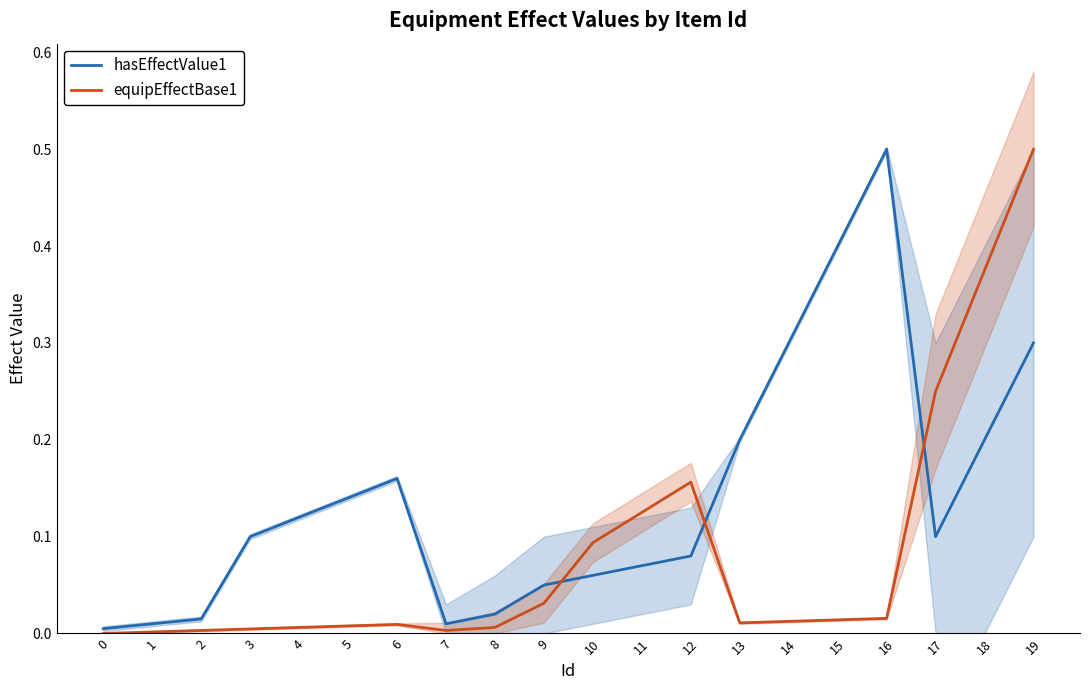

Reading right to left, what are all the values shown in this chart?

hasEffectValue1: 0.3	0.2	0.1	0.5	0.4	0.3	0.2	0.1	0.1	0.1	0.1	0.0	0.0	0.2	0.1	0.1	0.1	0.0	0.0	0.0
equipEffectBase1: 0.5	0.4	0.2	0.0	0.0	0.0	0.0	0.2	0.1	0.1	0.0	0.0	0.0	0.0	0.0	0.0	0.0	0.0	0.0	0.0